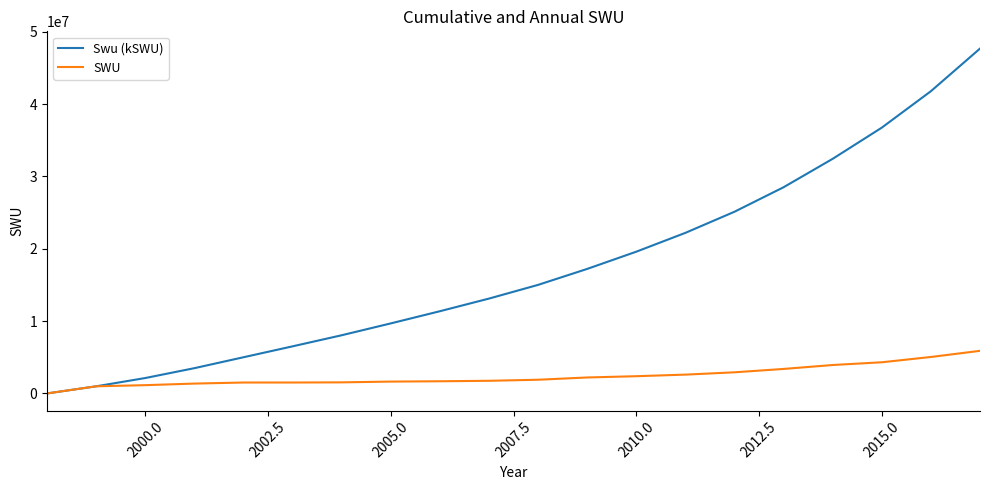

Which series has the largest total across all categories?

Swu (kSWU)